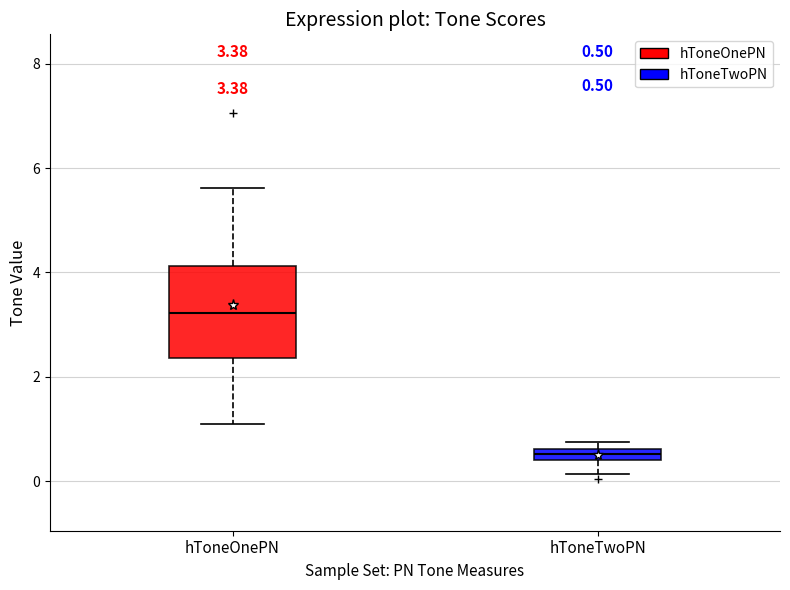

Which box's median line is the lowest?

hToneTwoPN